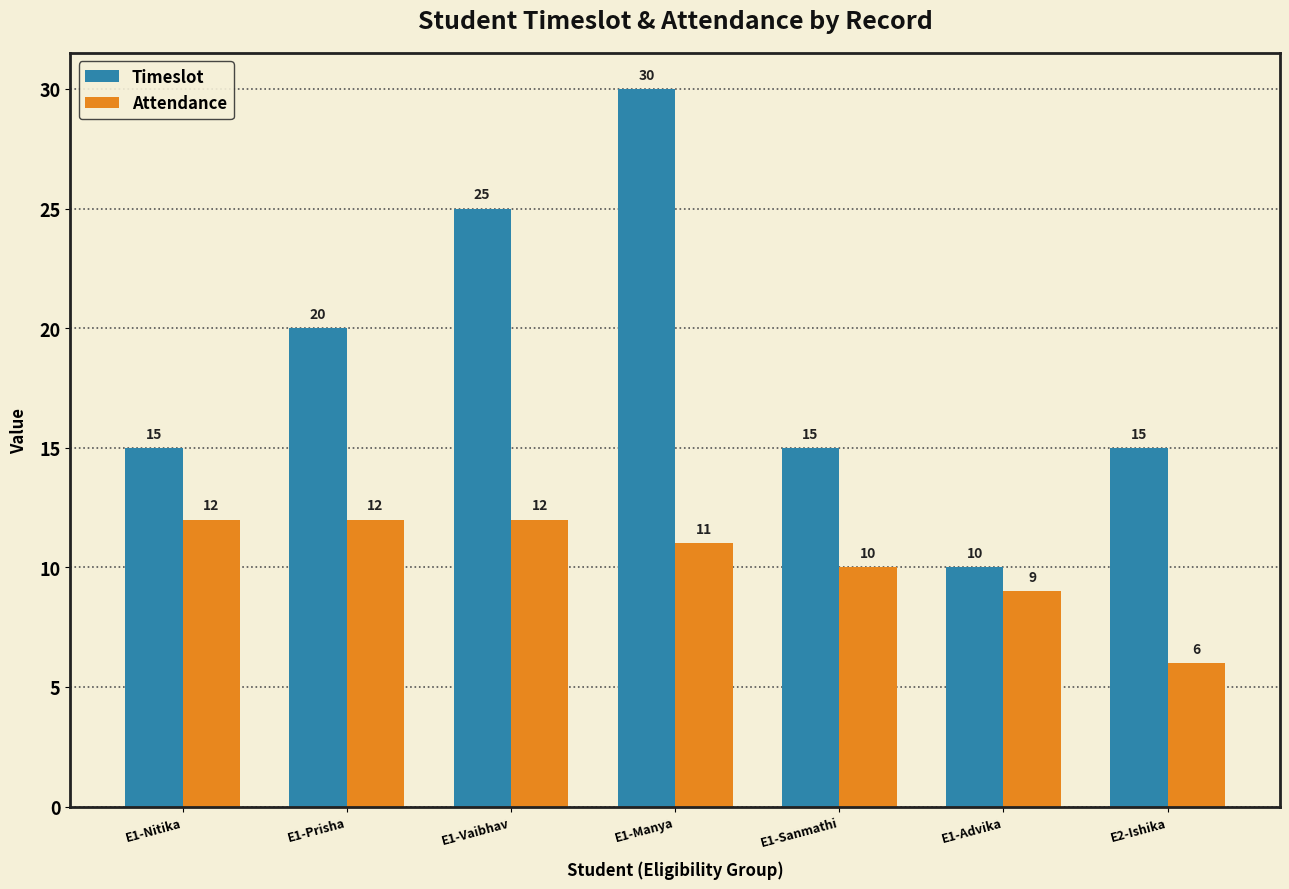

What is the label of the 7th bar from the right?

E1-Nitika